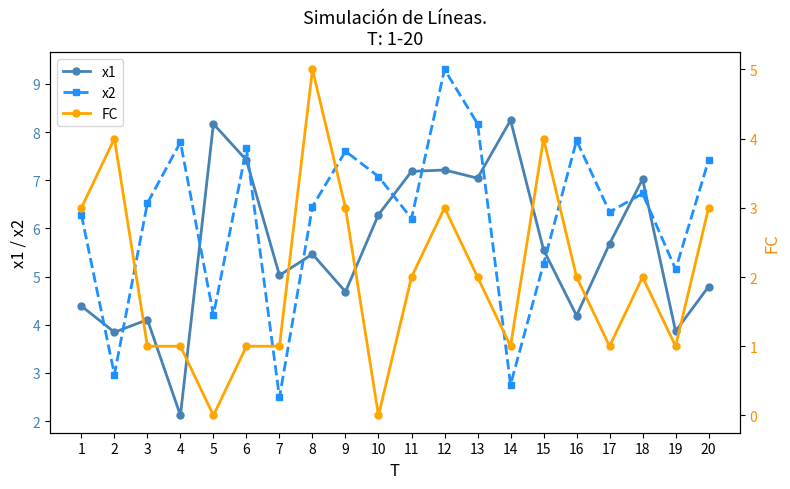

Is it true that FC equals 1.7 at 10?

False